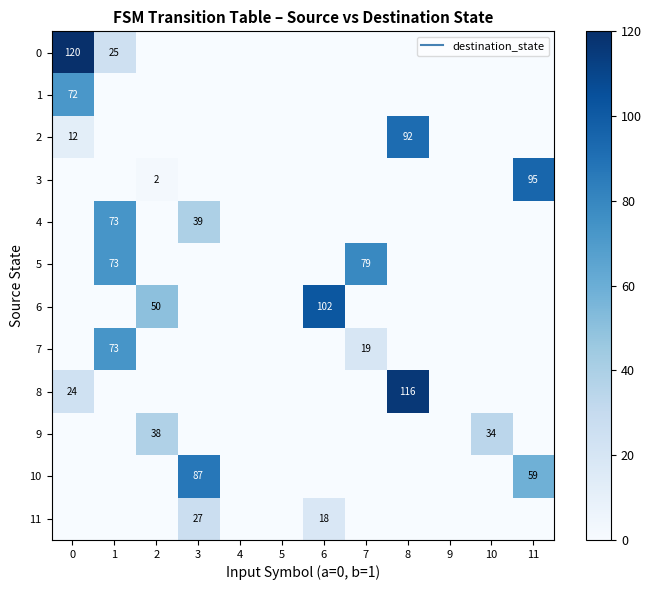

What is the difference between the maximum and minimum values in the 11 series?

27